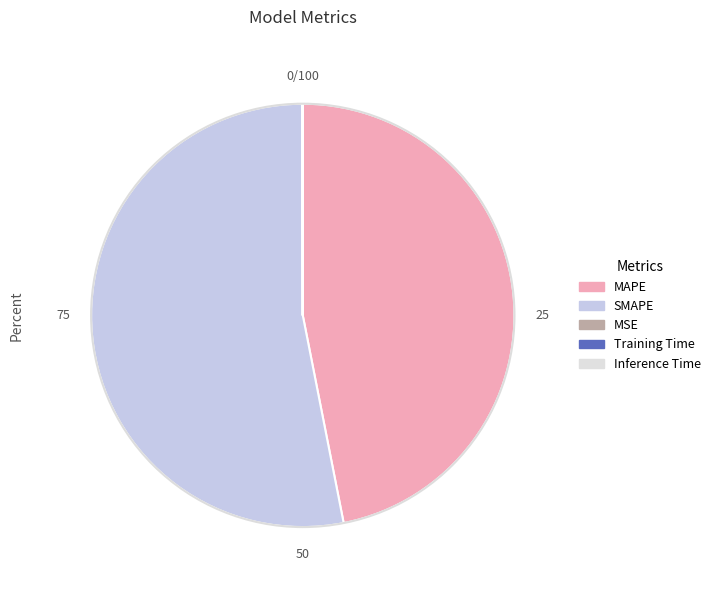

How many slices are in this pie chart?

5